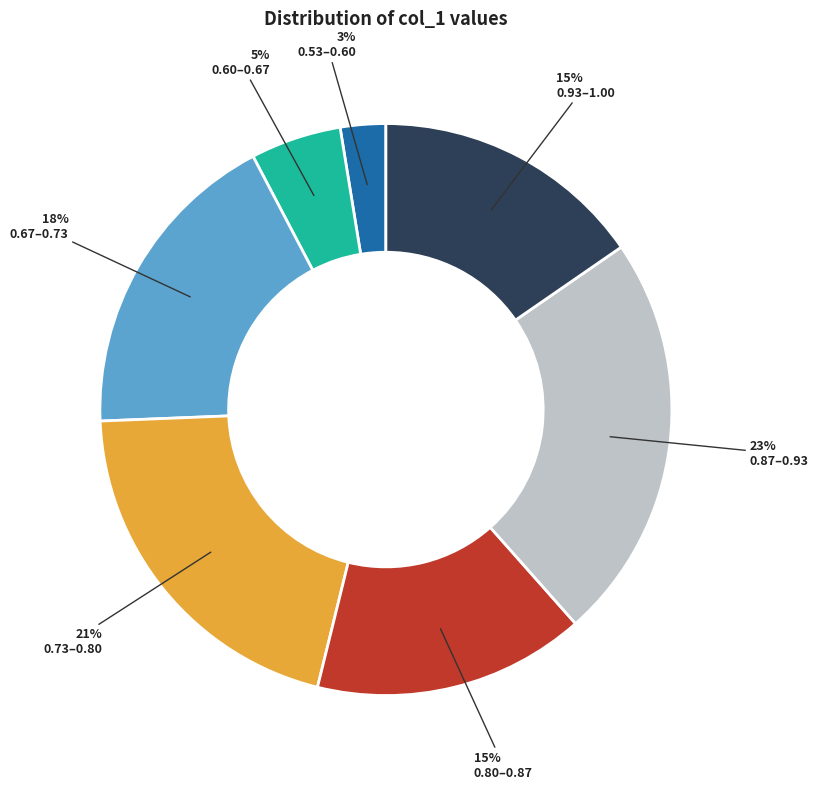

Is there a majority slice in this chart?

No